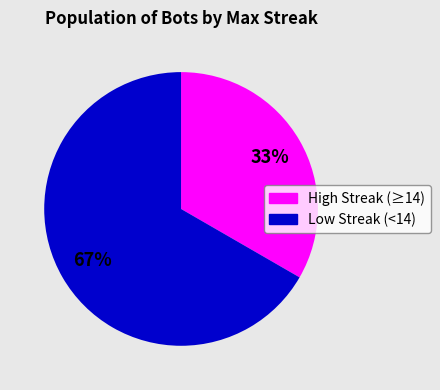

Is there any slice that represents more than half of the pie?

Yes